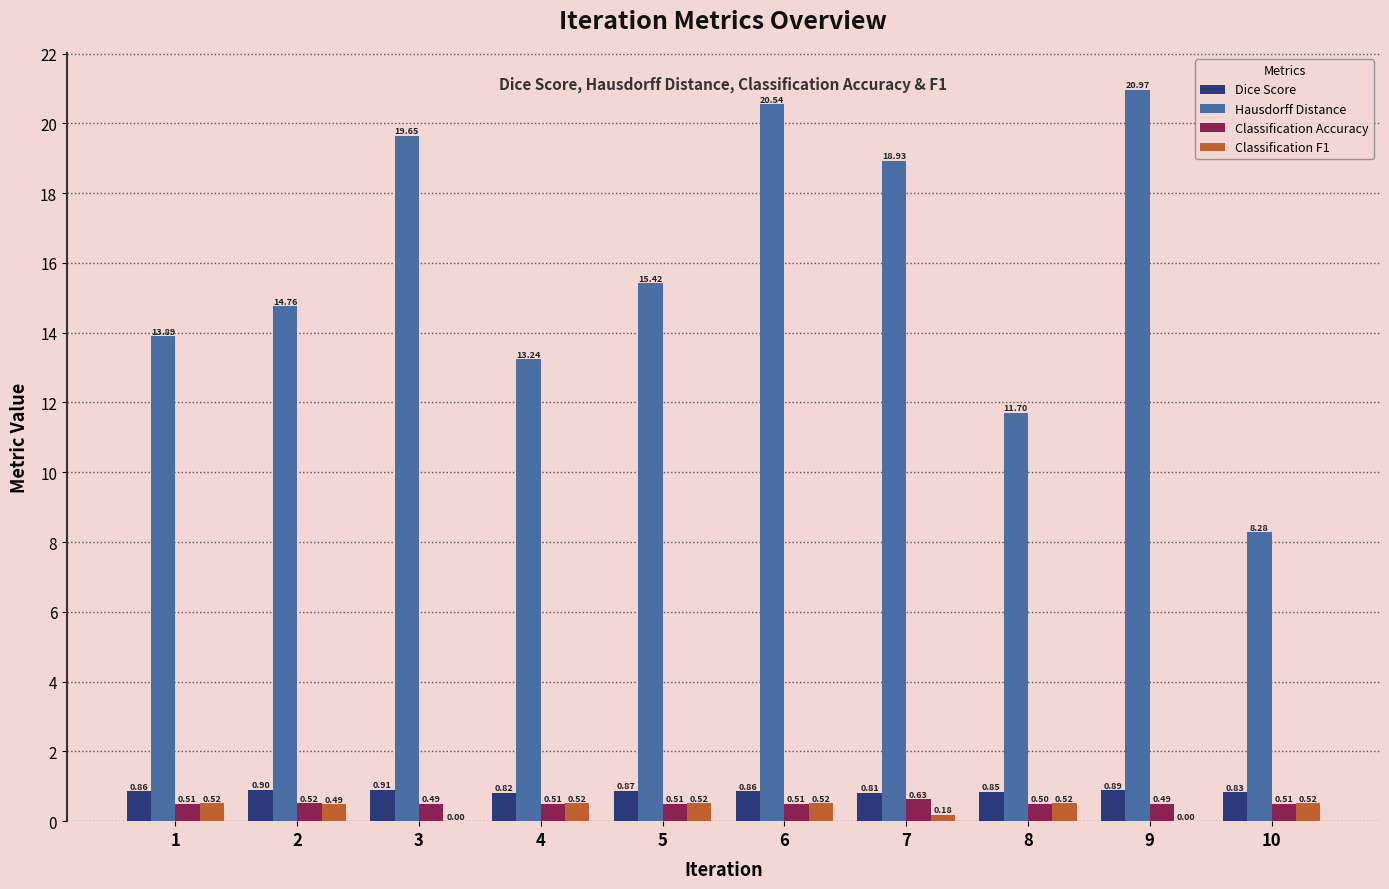

Which series changed the most between 5 and 7?

Hausdorff Distance